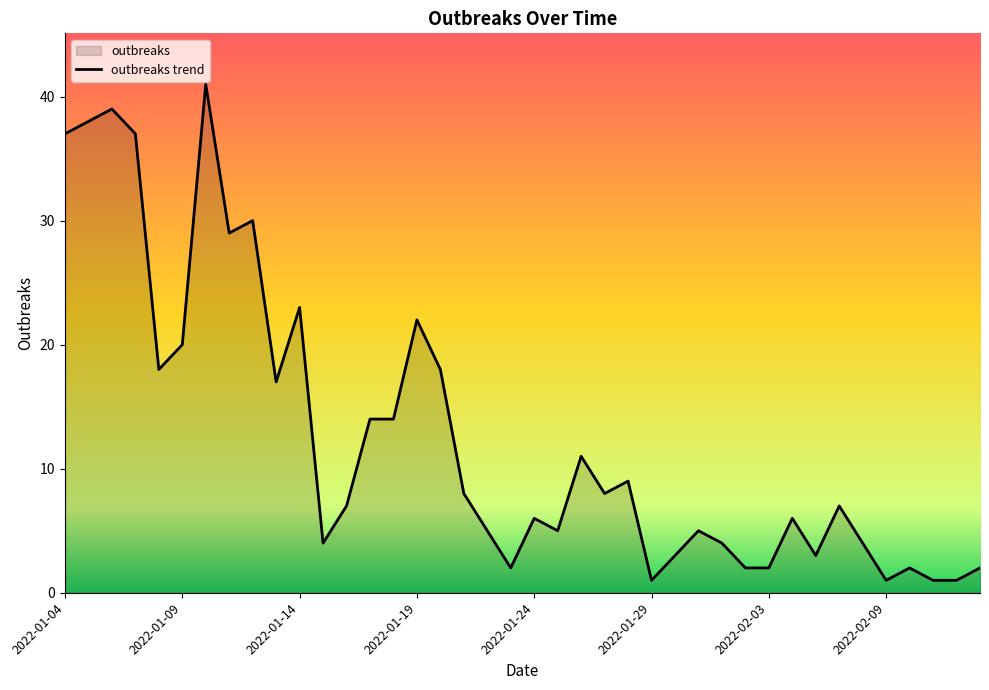

What is the change in value from 2022-01-09 to 2022-01-14?

+3